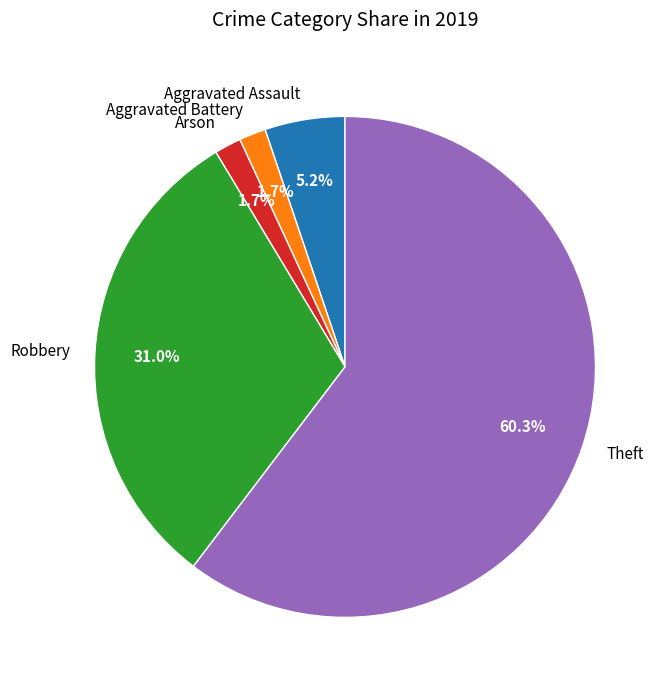

To the nearest percent, what is the average slice percentage?

20%